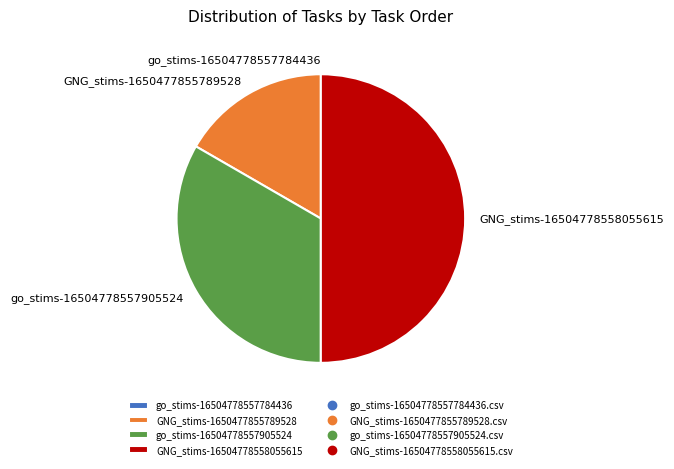

Is GNG_stims-1650477855789528 the majority of the pie?

No